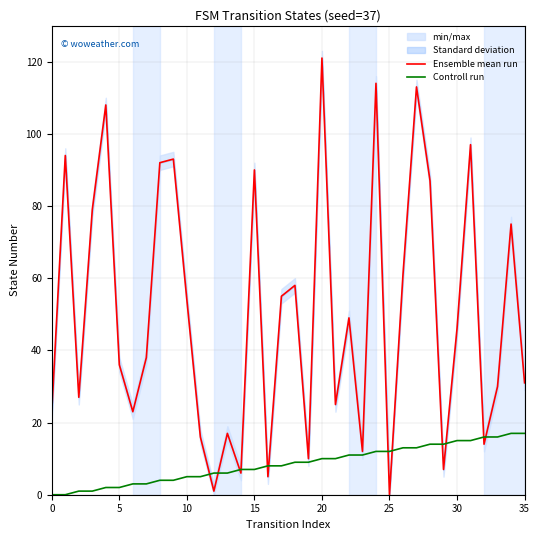

At which category is the sum across all series the highest?

20